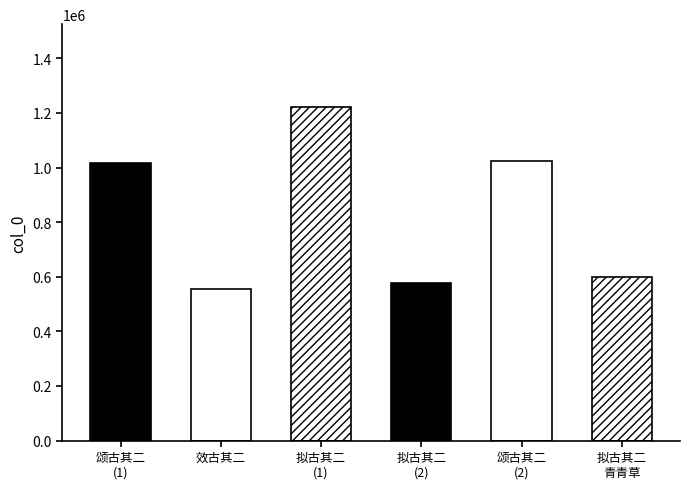

What is the average value?

832081